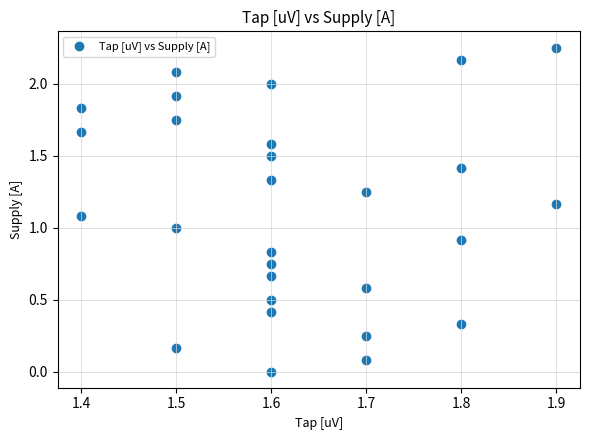

What is the range of X values (max minus min)?

0.5